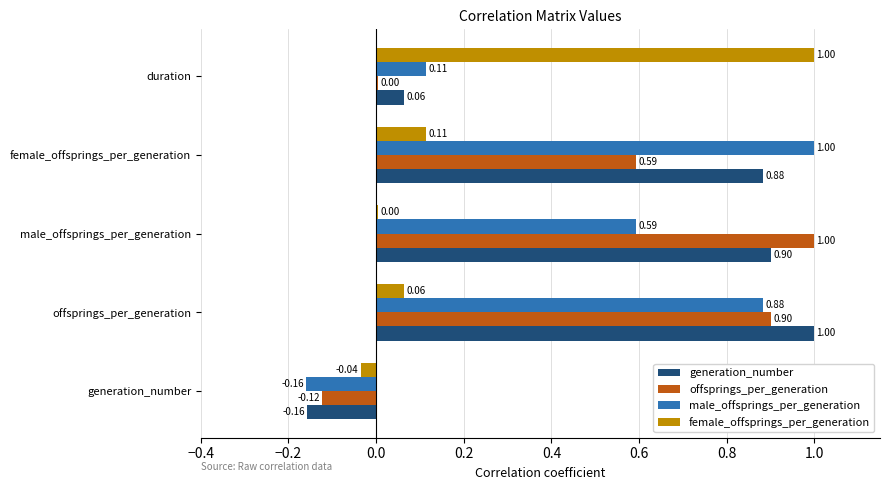

Which series has the largest total across all categories?

generation_number